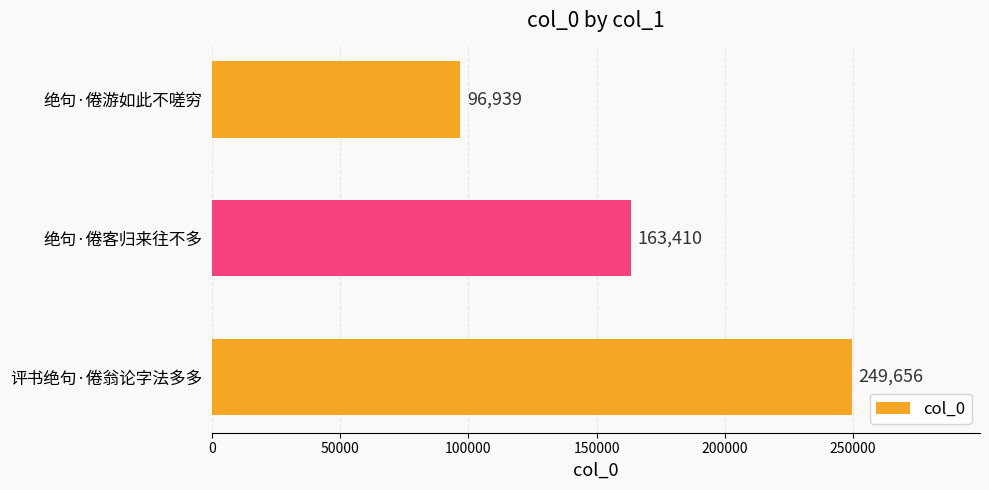

Reading top to bottom, list all the values displayed in this chart.

绝句·倦游如此不嗟穷=96939	绝句·倦客归来往不多=163410	评书绝句·倦翁论字法多多=249656